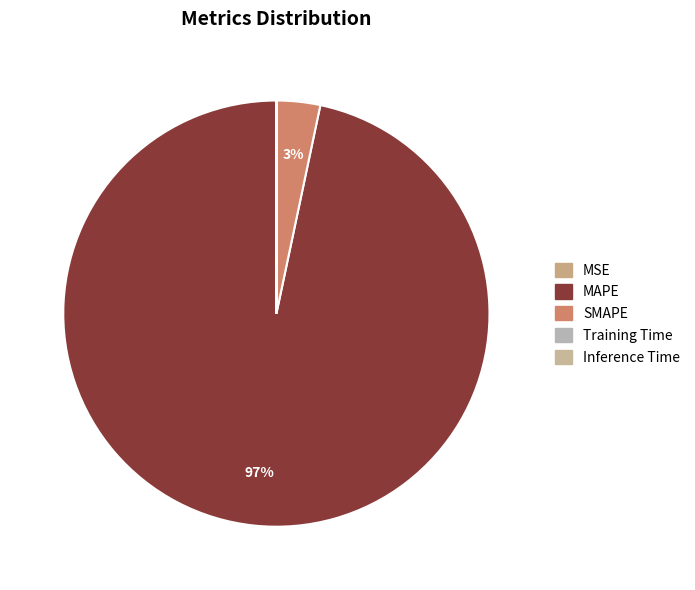

To the nearest percent, what is the difference between the largest and smallest slice percentages?

97%